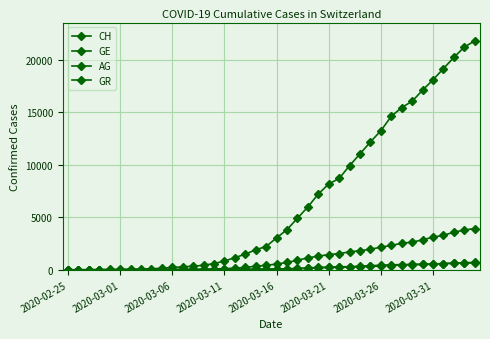

How many lines are shown in the chart?

4